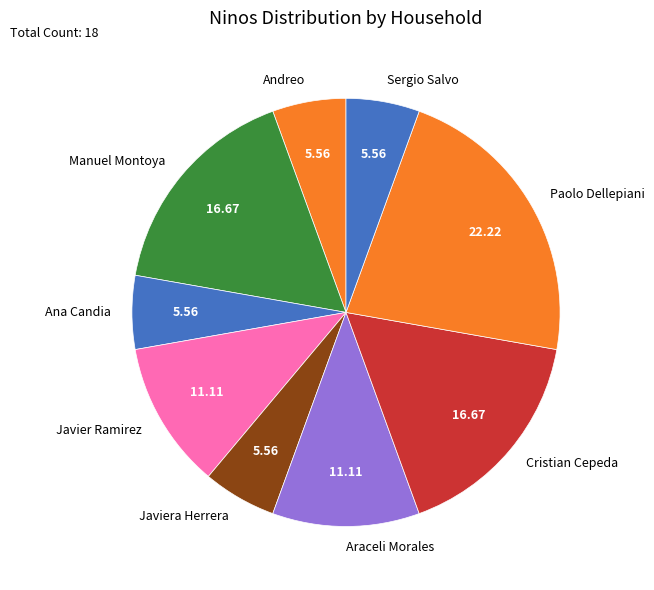

Count the number of slices in the pie.

9